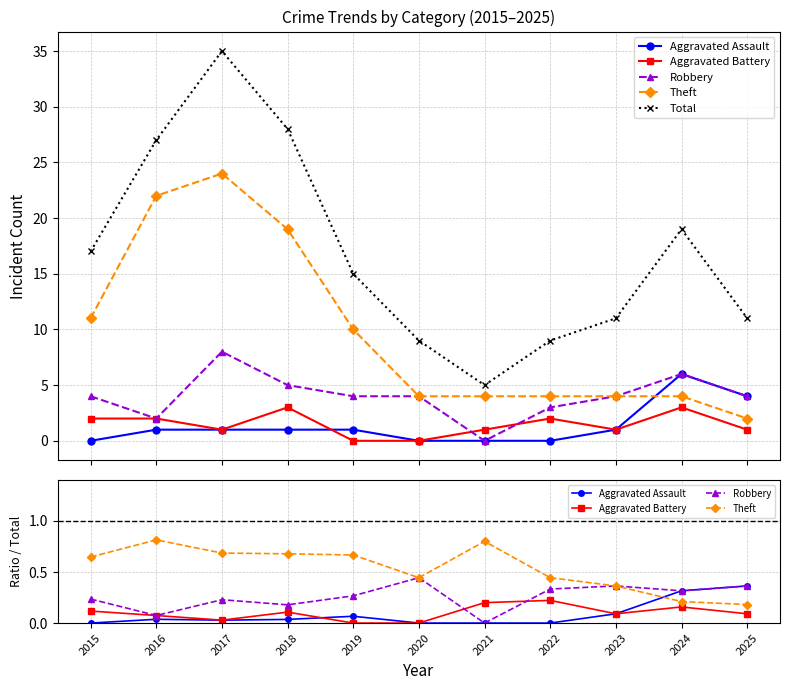

What are all the series names shown in the legend?

Aggravated Assault, Aggravated Battery, Robbery, Theft, Total